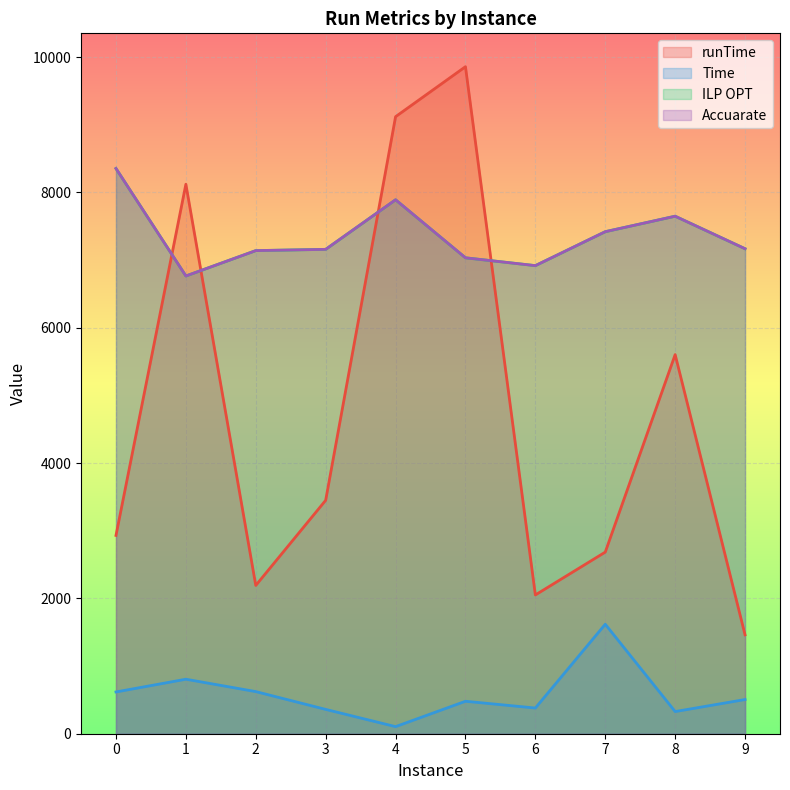

Reading right to left, what are all the values shown in this chart?

runTime: 1461.3	5602.2	2683.7	2050.6	9857.1	9118.2	3449.3	2191.3	8120.0	2930.3
Time: 505.4	327.5	1618.1	379.8	479.6	104.7	359.5	622.5	805.4	617.2
ILP OPT: 7166.9	7647.6	7418.7	6917.2	7032.8	7890.4	7157.8	7139.2	6764.3	8353.0
Accuarate: 7166.9	7647.5	7418.7	6917.2	7032.8	7890.4	7157.8	7139.1	6764.2	8352.9